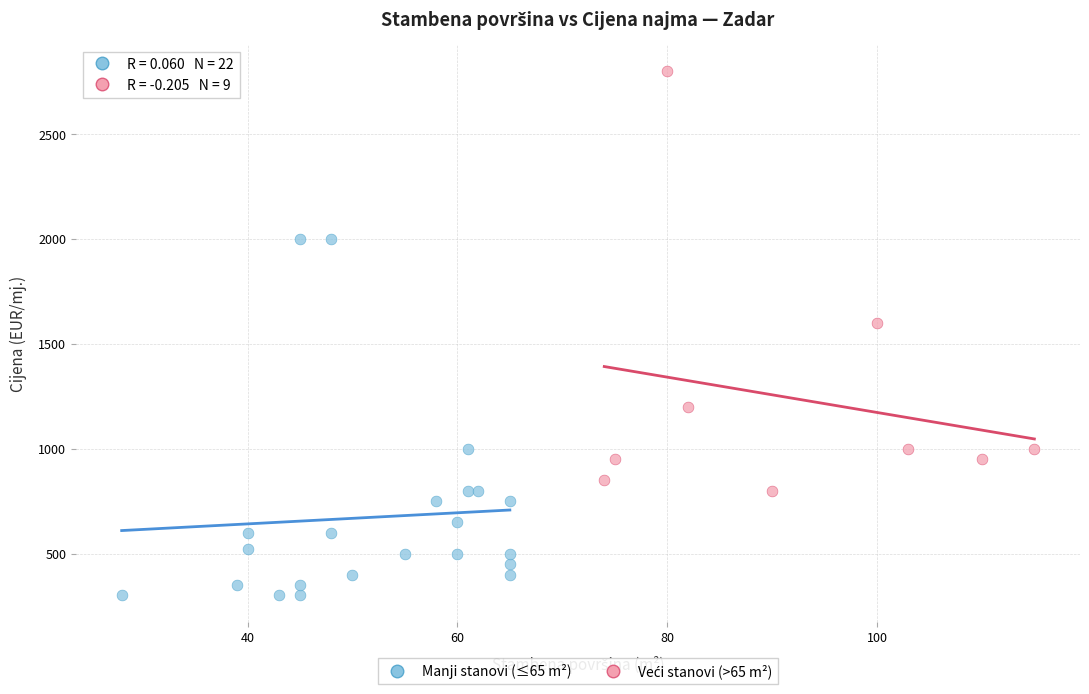

Which series reaches the minimum Y coordinate?

Manji stanovi (≤65 m²)